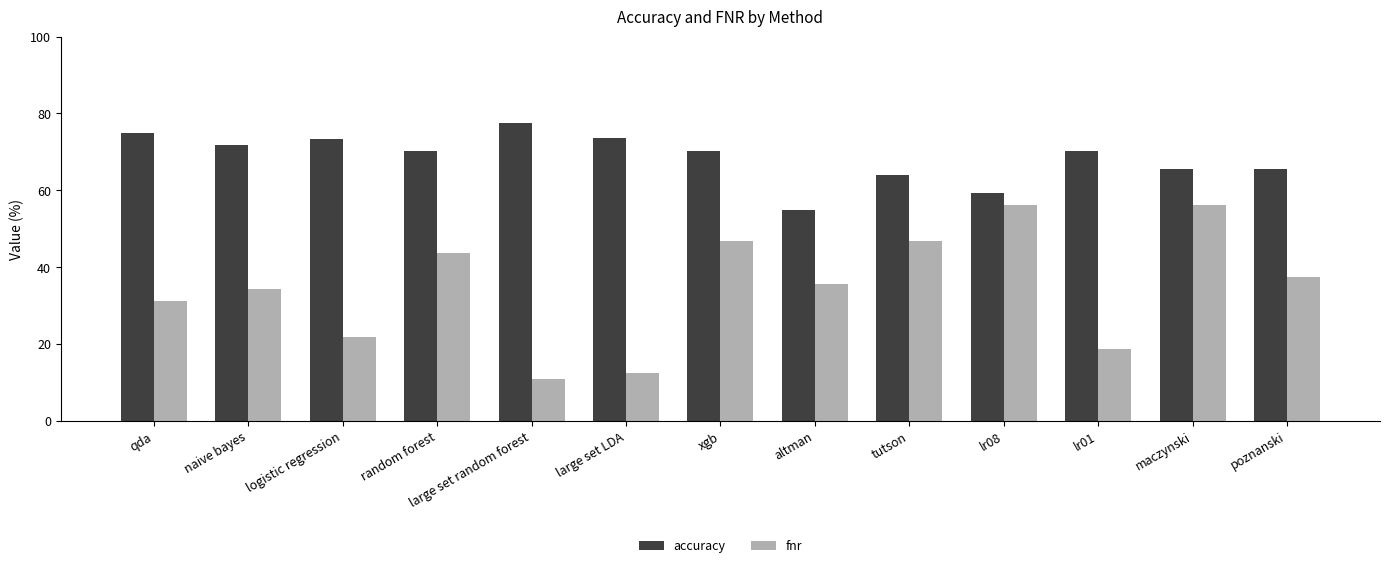

What value does the fnr series have at tutson?

46.9